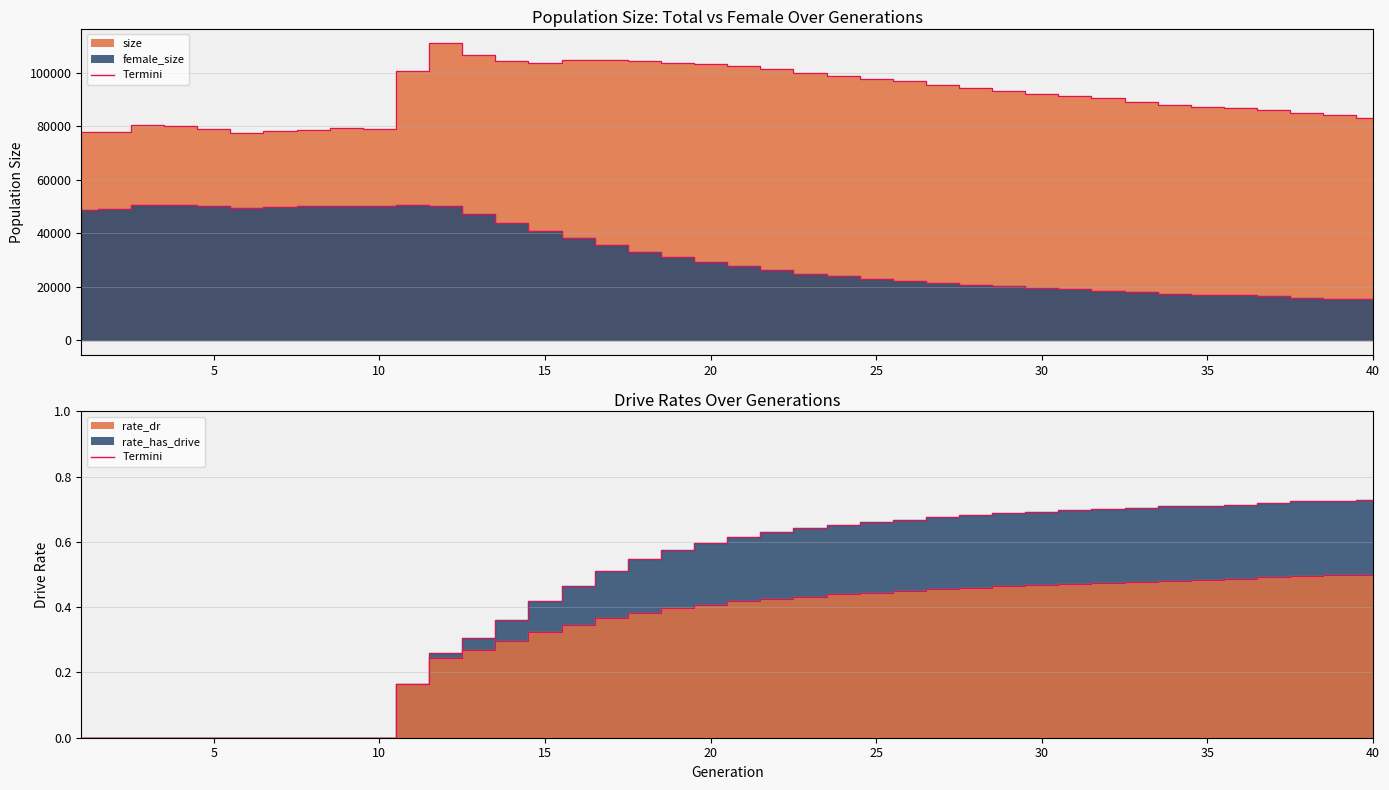

At how many categories does at least one series exceed 84706?

28